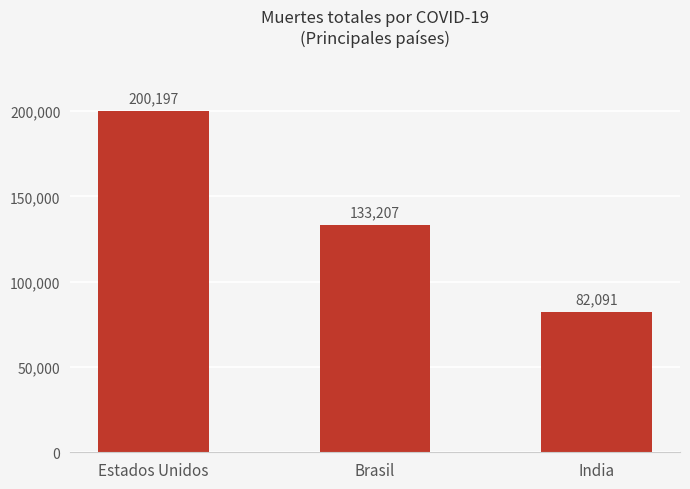

What is the greatest value displayed?

200197